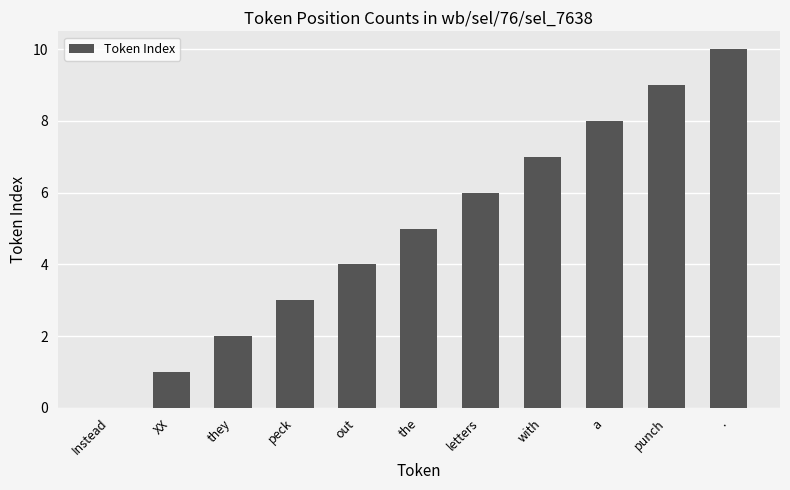

What is the approximate value at out?

4